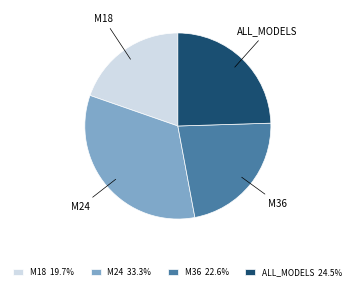

Between M18 and ALL_MODELS, which is larger?

ALL_MODELS